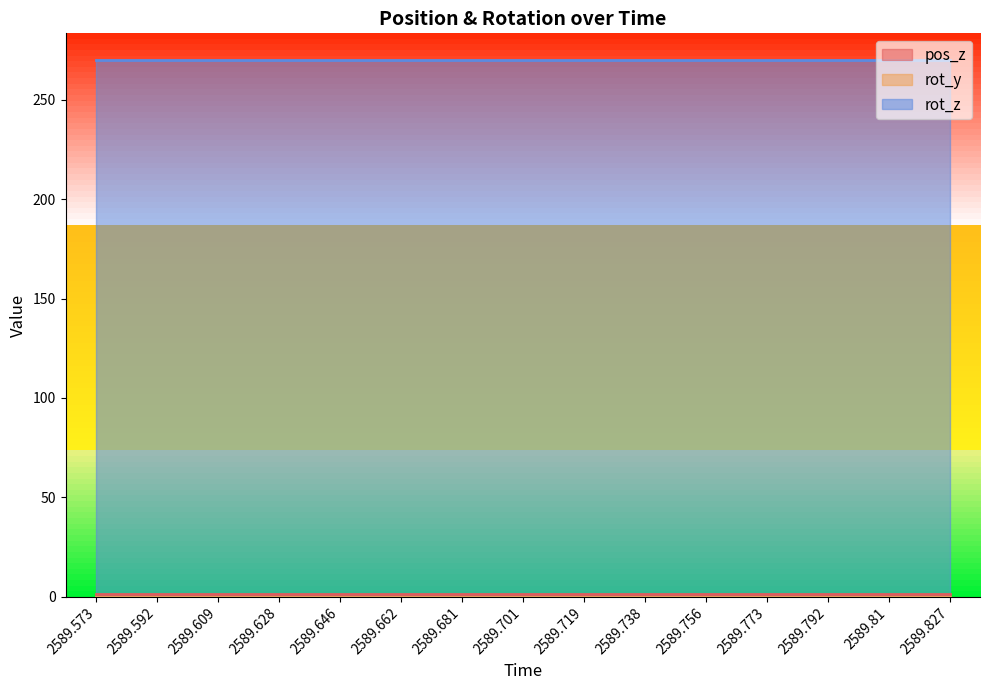

True or false: rot_z and rot_y cross at least once.

False